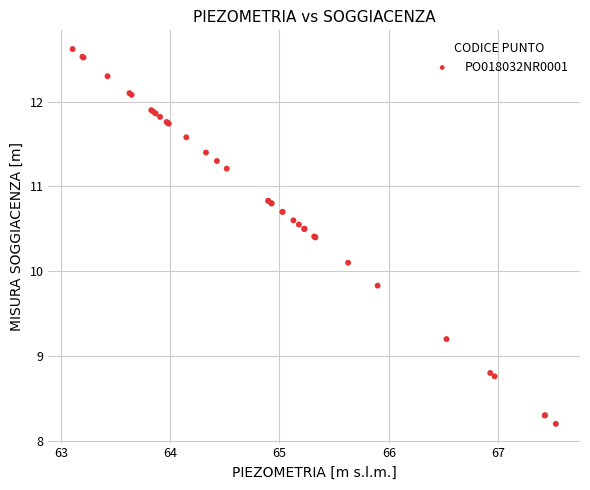

What Y value in the scatter plot is closest to 10?

10.1